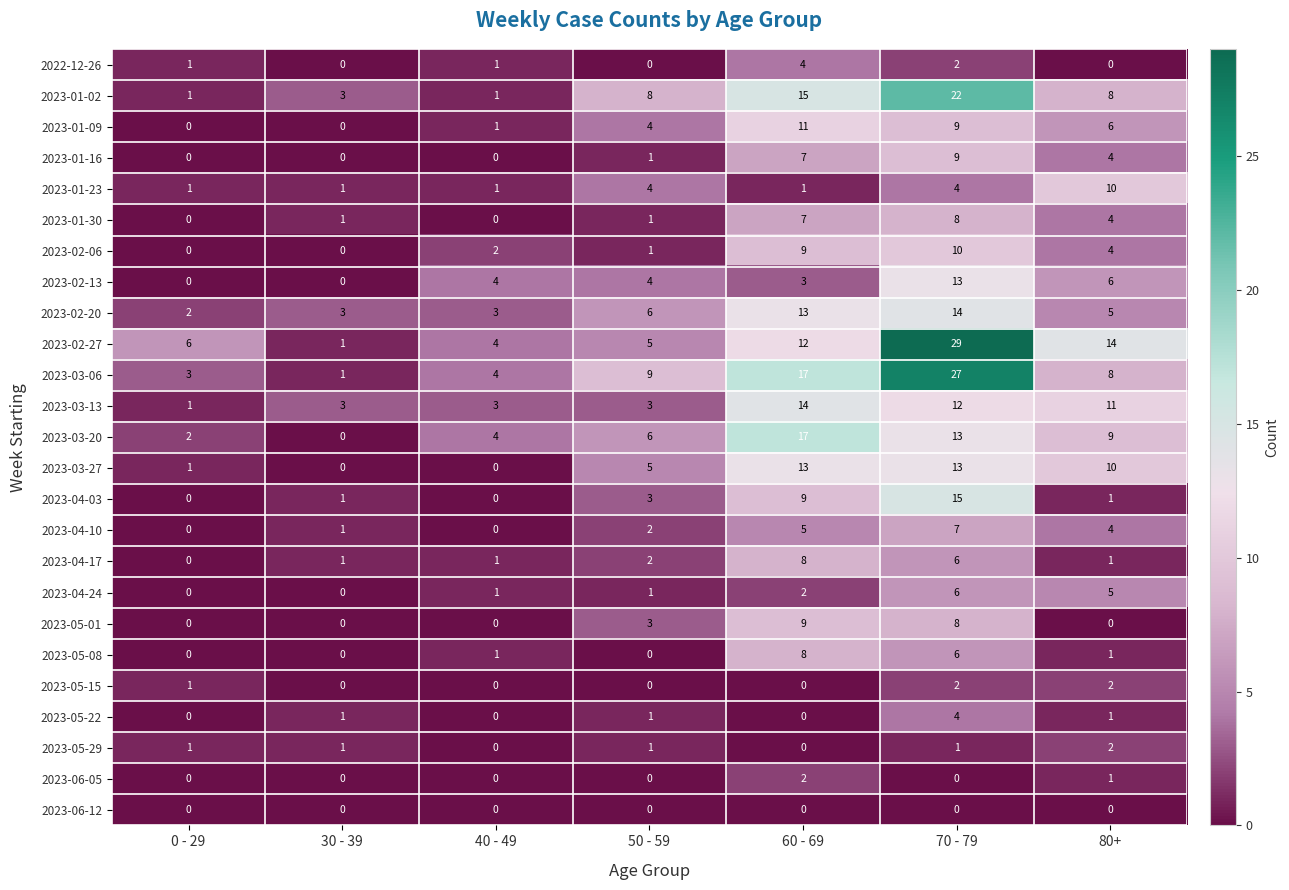

What is the spread (max minus min) of values at 70 - 79?

29